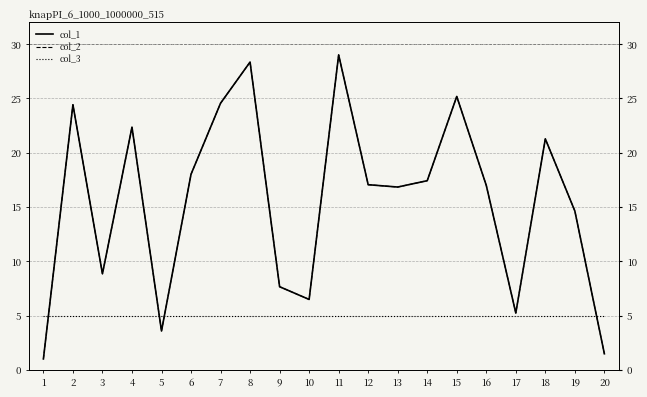

Reading left to right, extract all data points from this chart.

col_1: 1=1.0	2=24.4	3=8.8	4=22.3	5=3.6	6=18.0	7=24.6	8=28.3	9=7.7	10=6.5	11=29.0	12=17.0	13=16.8	14=17.4	15=25.2	16=17.0	17=5.2	18=21.3	19=14.6	20=1.5
col_2: 1=1.0	2=24.4	3=8.8	4=22.3	5=3.6	6=18.0	7=24.6	8=28.3	9=7.7	10=6.5	11=29.0	12=17.0	13=16.8	14=17.4	15=25.2	16=17.0	17=5.2	18=21.3	19=14.6	20=1.5
col_3: 1=5.0	2=5.0	3=5.0	4=5.0	5=5.0	6=5.0	7=5.0	8=5.0	9=5.0	10=5.0	11=5.0	12=5.0	13=5.0	14=5.0	15=5.0	16=5.0	17=5.0	18=5.0	19=5.0	20=5.0